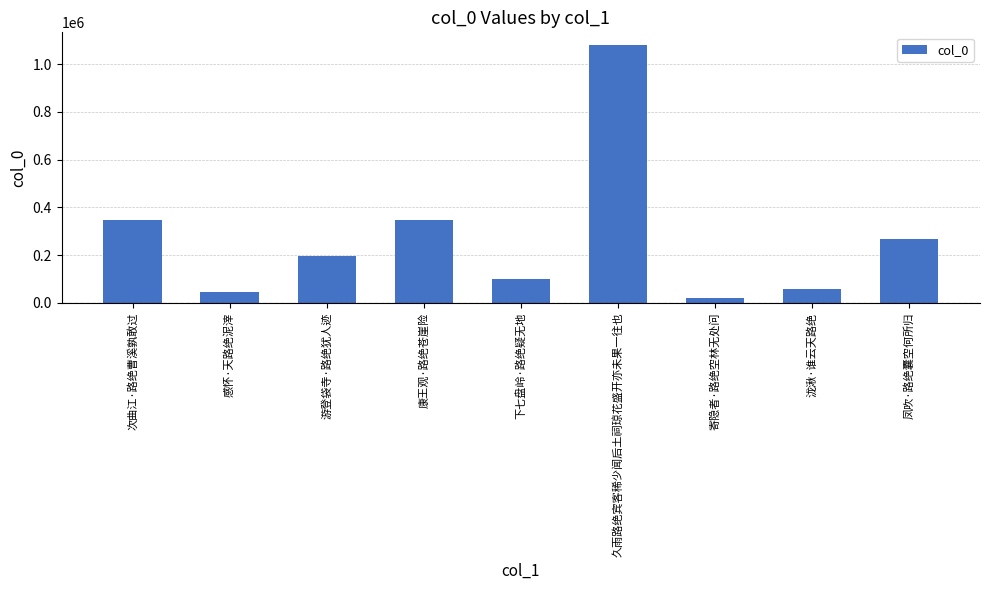

What is the label of the 2nd bar from the left?

感怀·天路绝泥滓